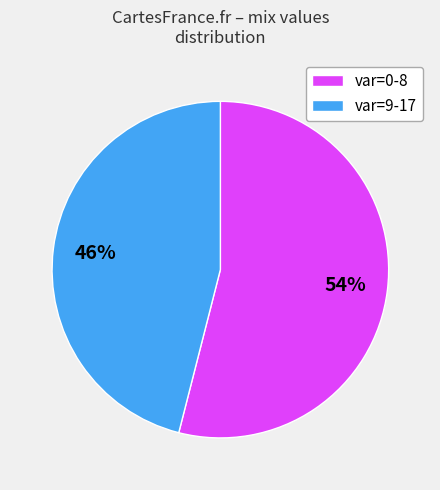

Count the number of slices in the pie.

2